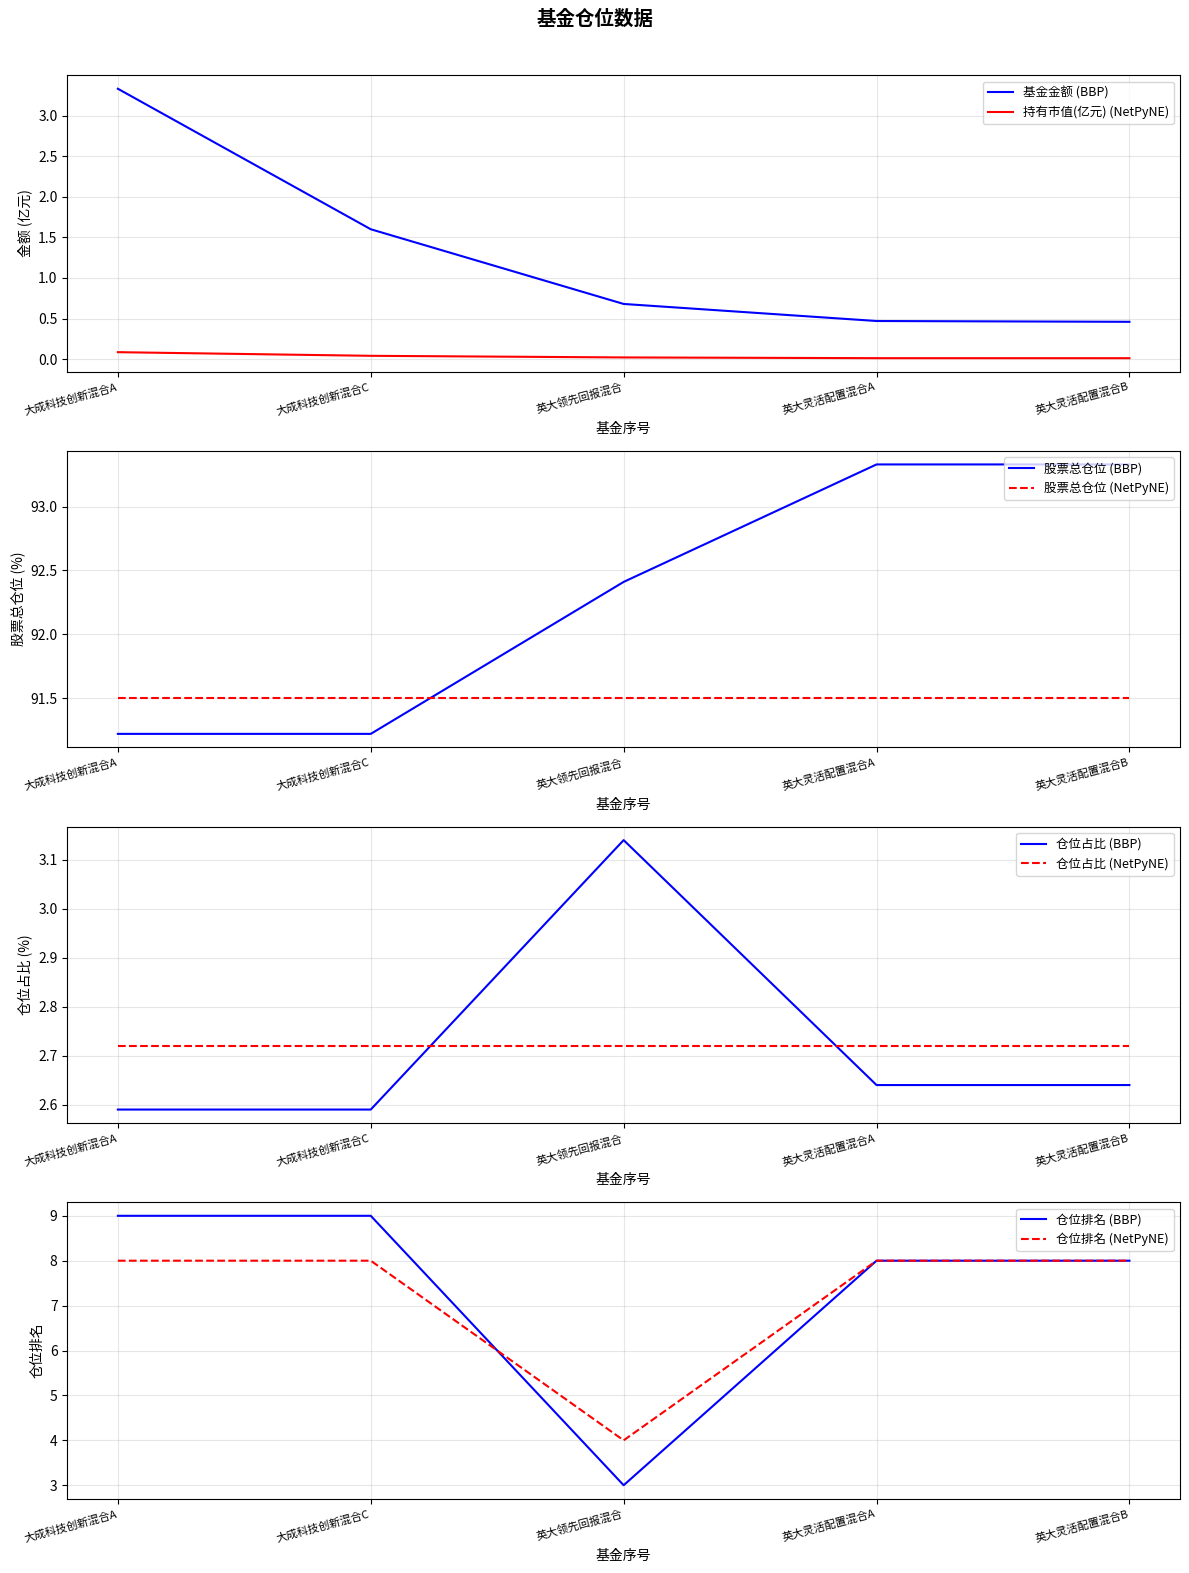

In 仓位排名, how many points are lower than both neighbors (excluding endpoints)?

1